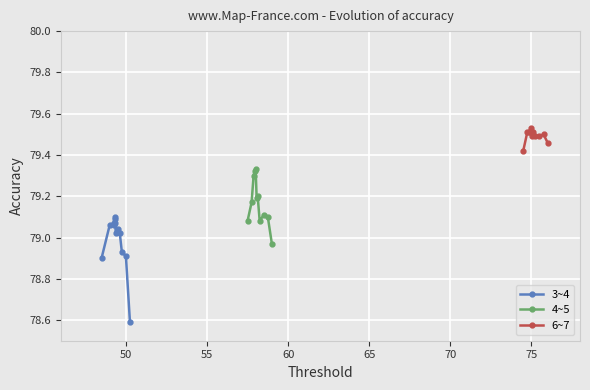

True or false: 4~5 has more than 1 points higher than both neighbors.

True